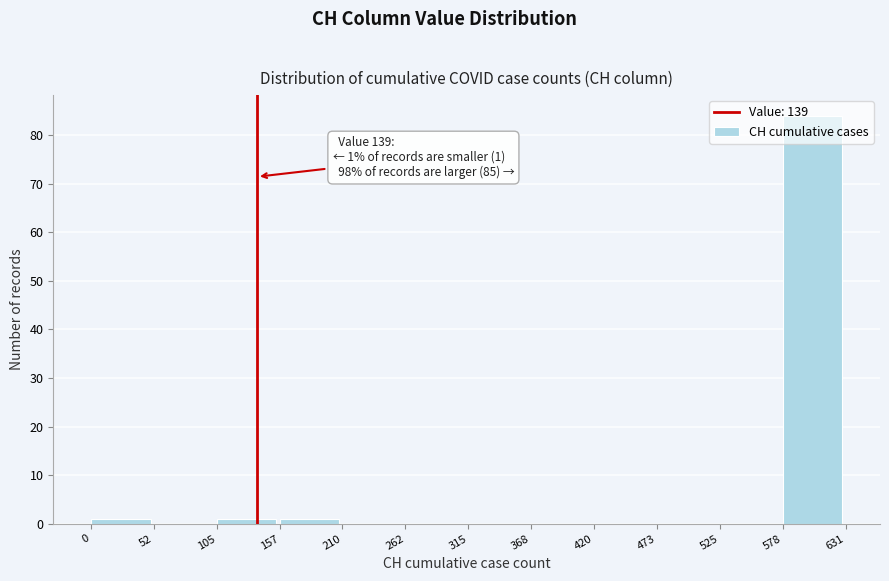

Which range on the x-axis has the tallest bar?

578 to 631